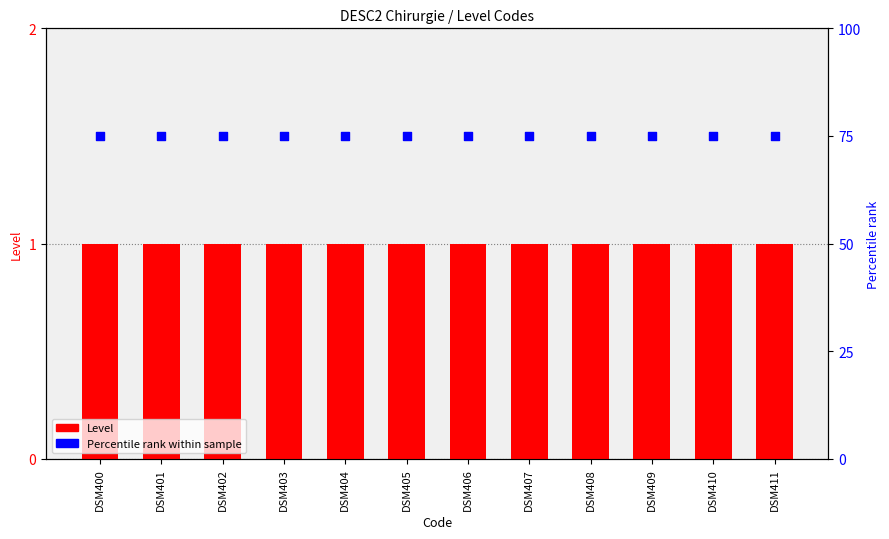

Which series reaches the maximum Y coordinate?

Percentile rank (Level)